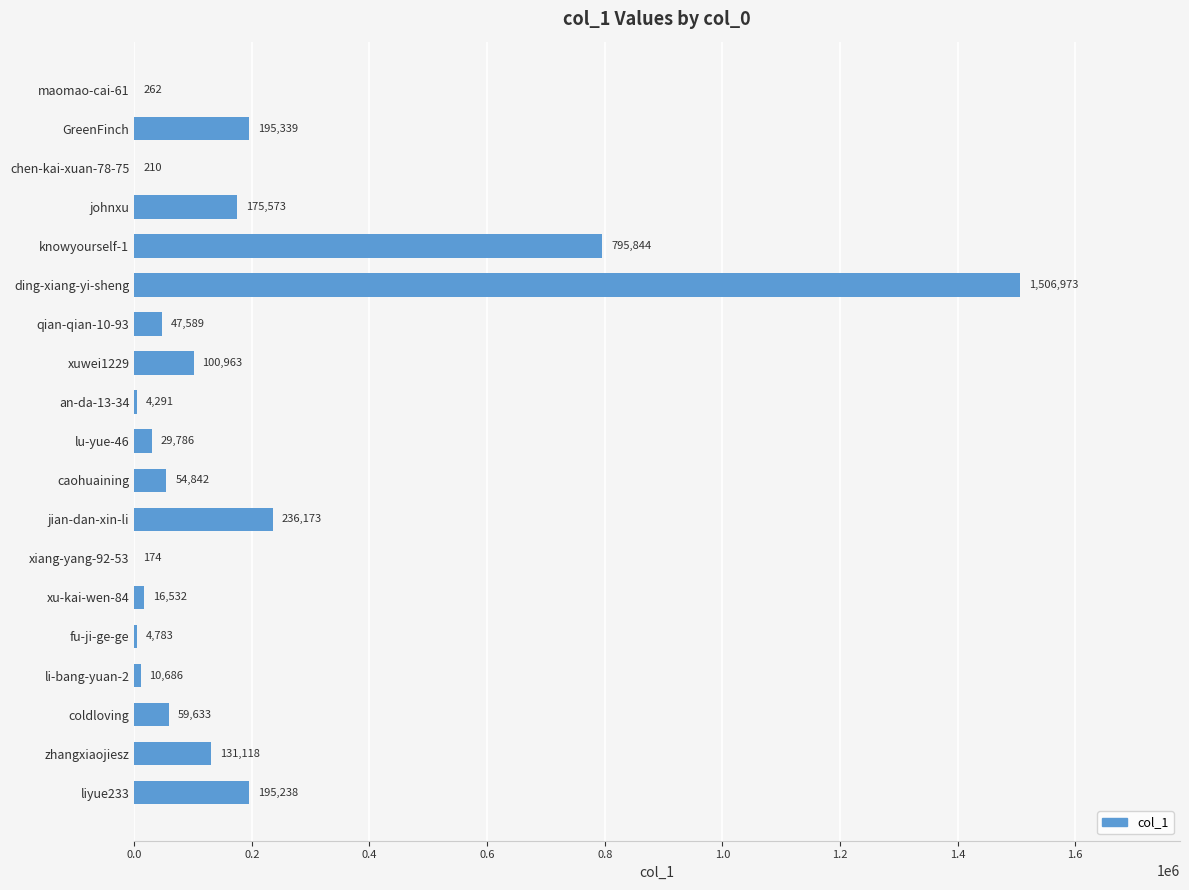

Where is the data nearest to the value 753573?

knowyourself-1